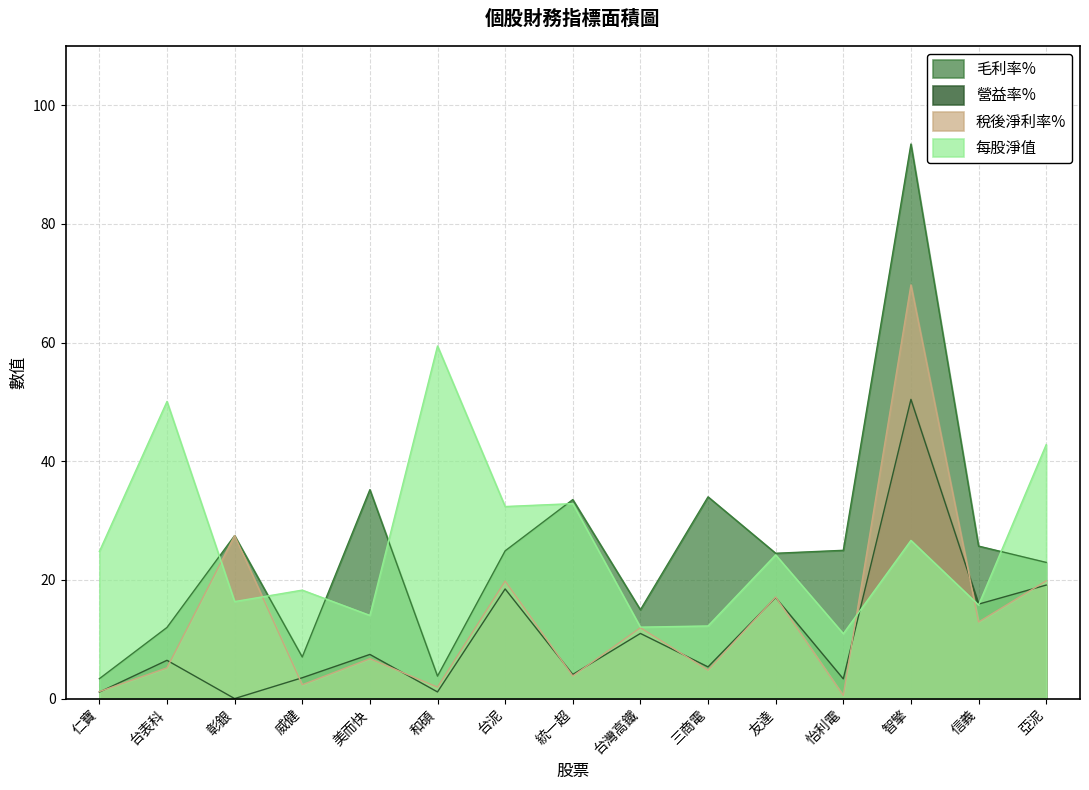

How many lines are shown in the chart?

4